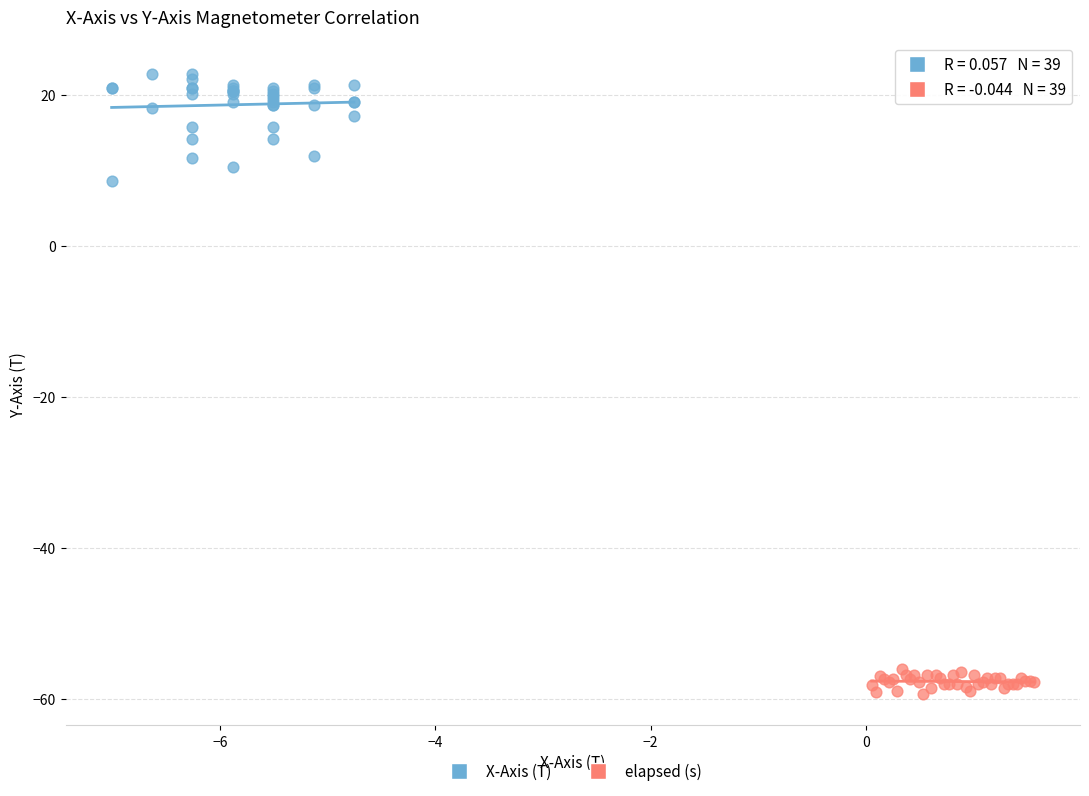

Which series reaches the minimum Y coordinate?

elapsed (s)